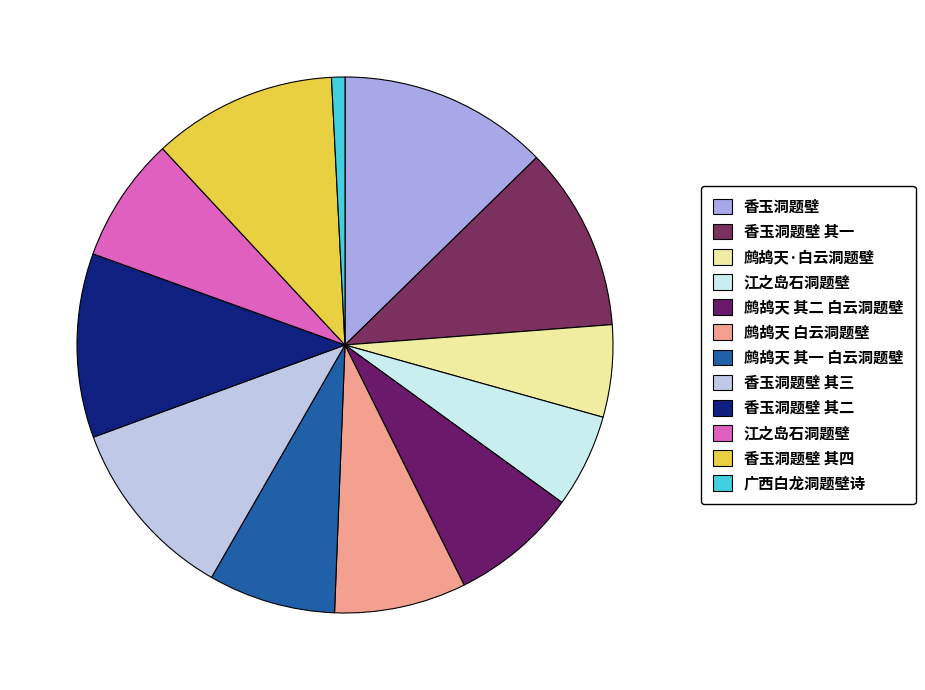

How many slices are in this pie chart?

12